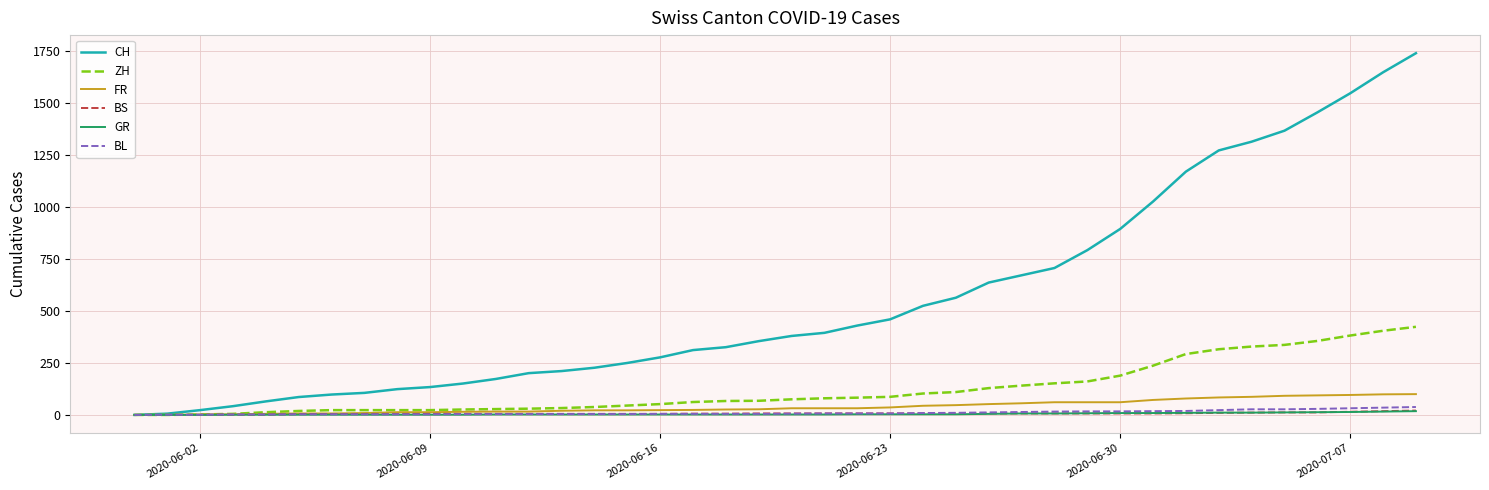

What is the difference between the maximum and minimum values in the FR series?

100